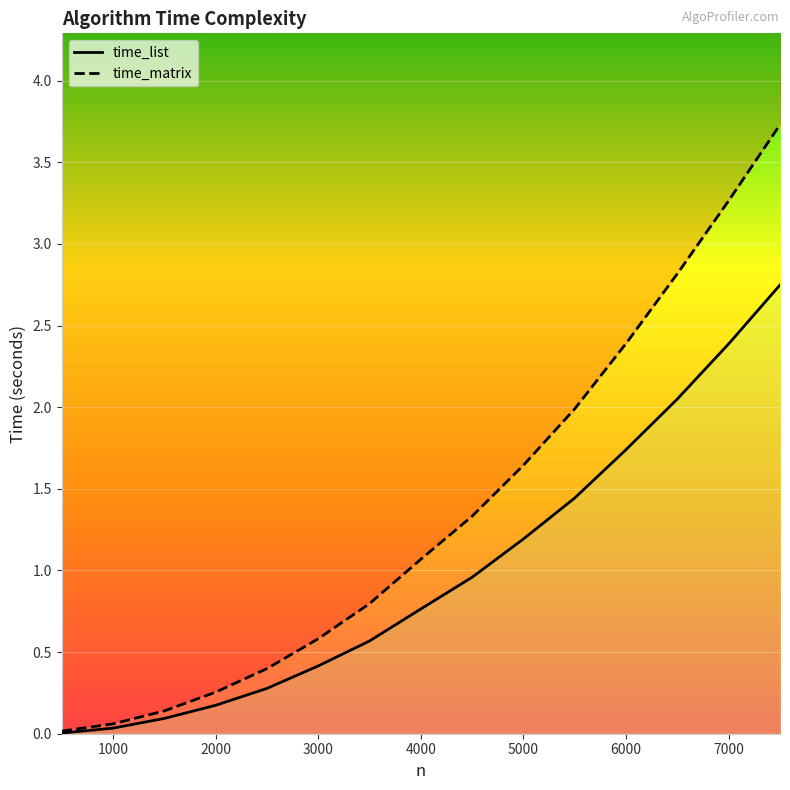

True or false: time_matrix and time_list intersect in this chart.

False